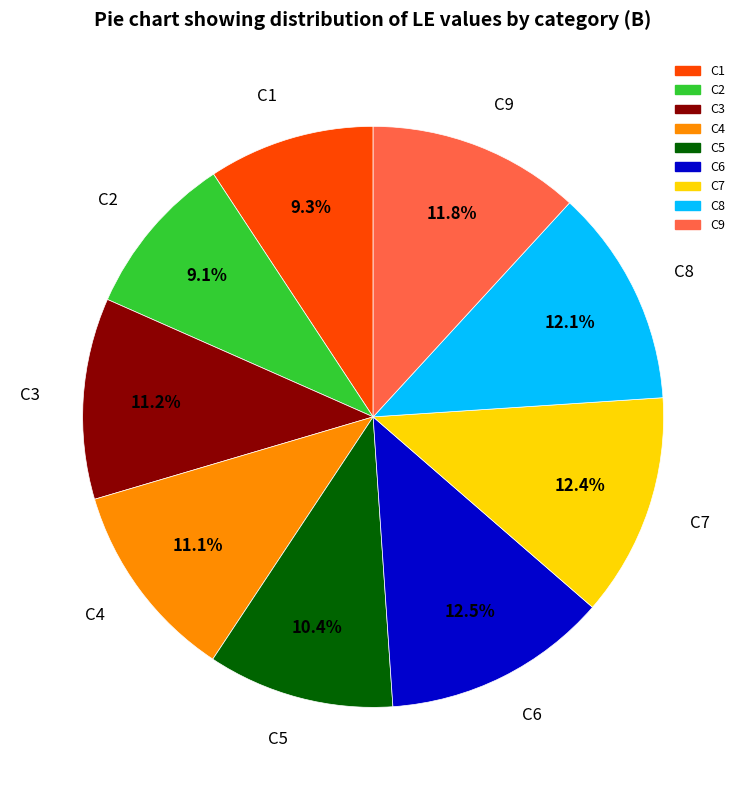

Count the number of slices in the pie.

9